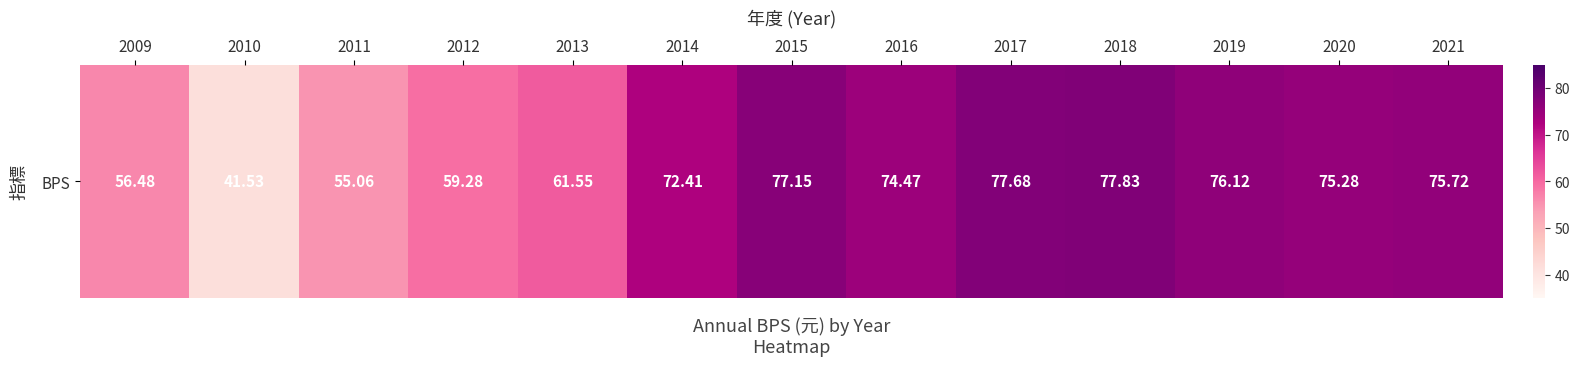

List the labels in order of value, smallest first.

2010, 2011, 2009, 2012, 2013, 2014, 2016, 2020, 2021, 2019, 2015, 2017, 2018